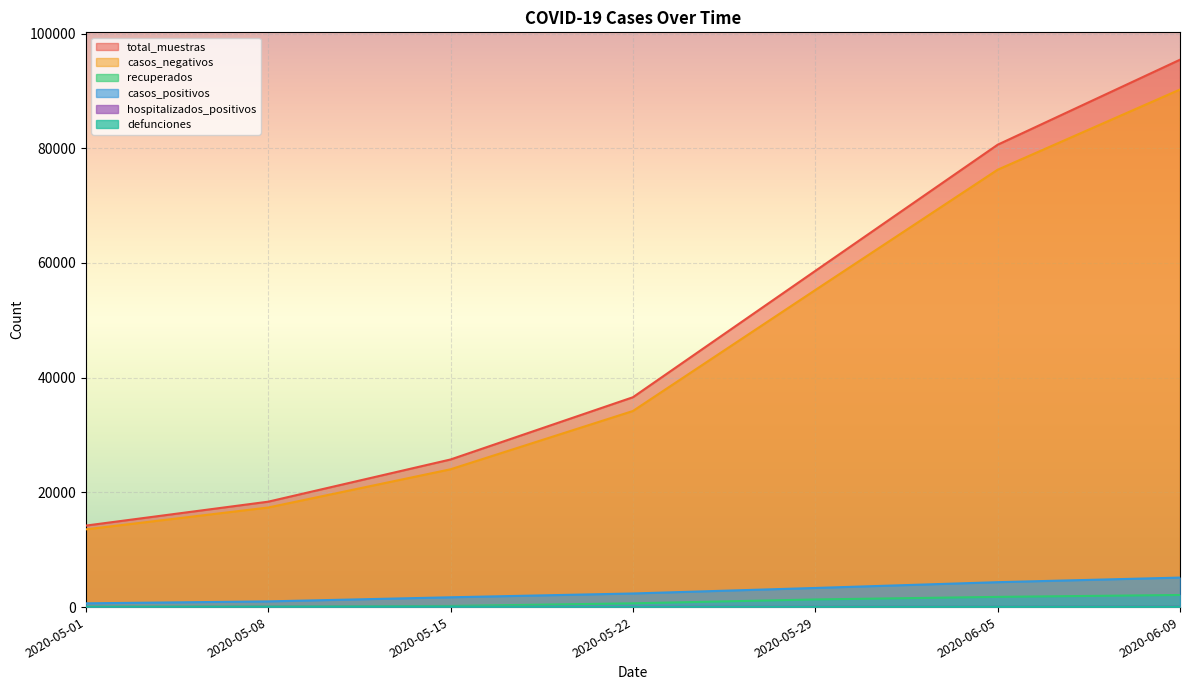

The value of defunciones at 2020-06-05 is 83. True or false?

True